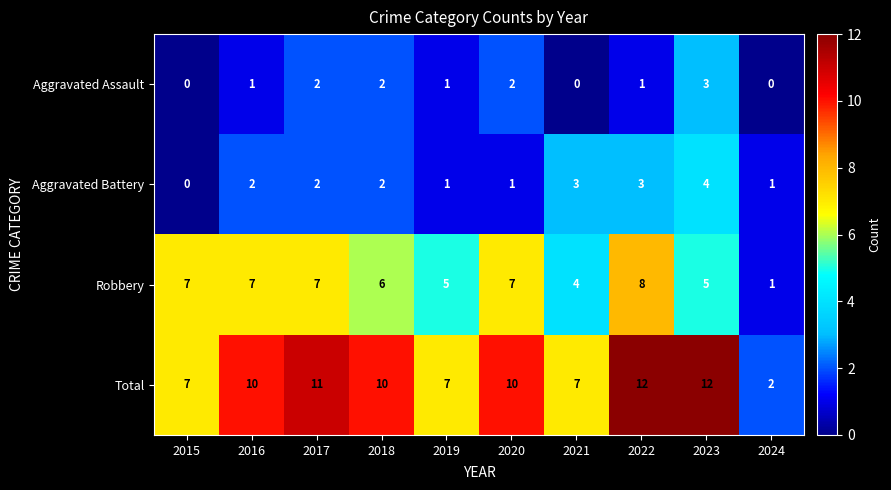

How many data points in Aggravated Battery are less than 2?

4